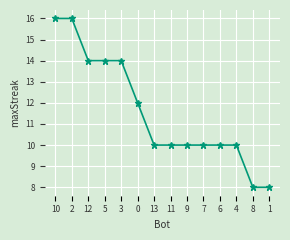

Reading right to left, extract all data points from this chart.

1=8	8=8	4=10	6=10	7=10	9=10	11=10	13=10	0=12	3=14	5=14	12=14	2=16	10=16